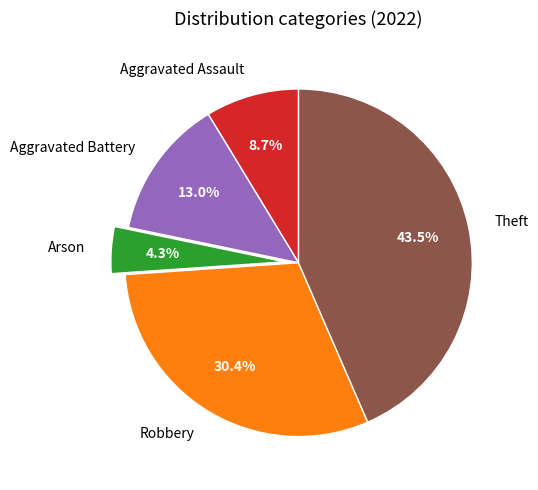

Do Aggravated Assault and Arson together represent more than half of the pie?

No